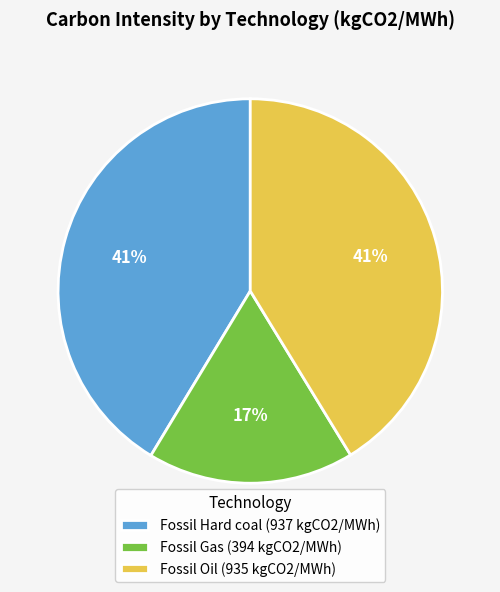

Combined, do Fossil Oil (935 kgCO2/MWh) and Fossil Gas (394 kgCO2/MWh) account for over 50%?

Yes